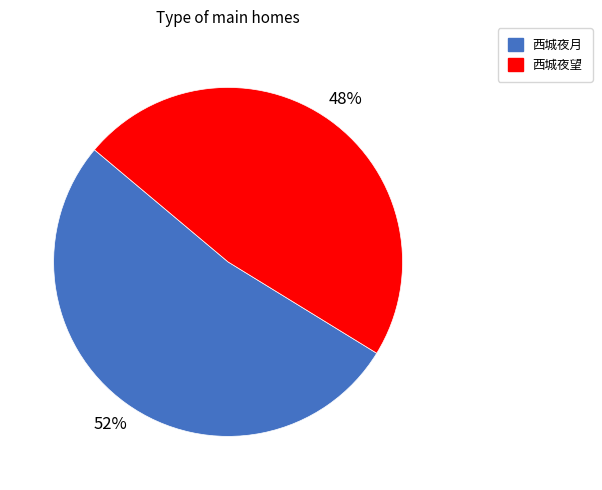

Between 西城夜月 and 西城夜望, which is larger?

西城夜月